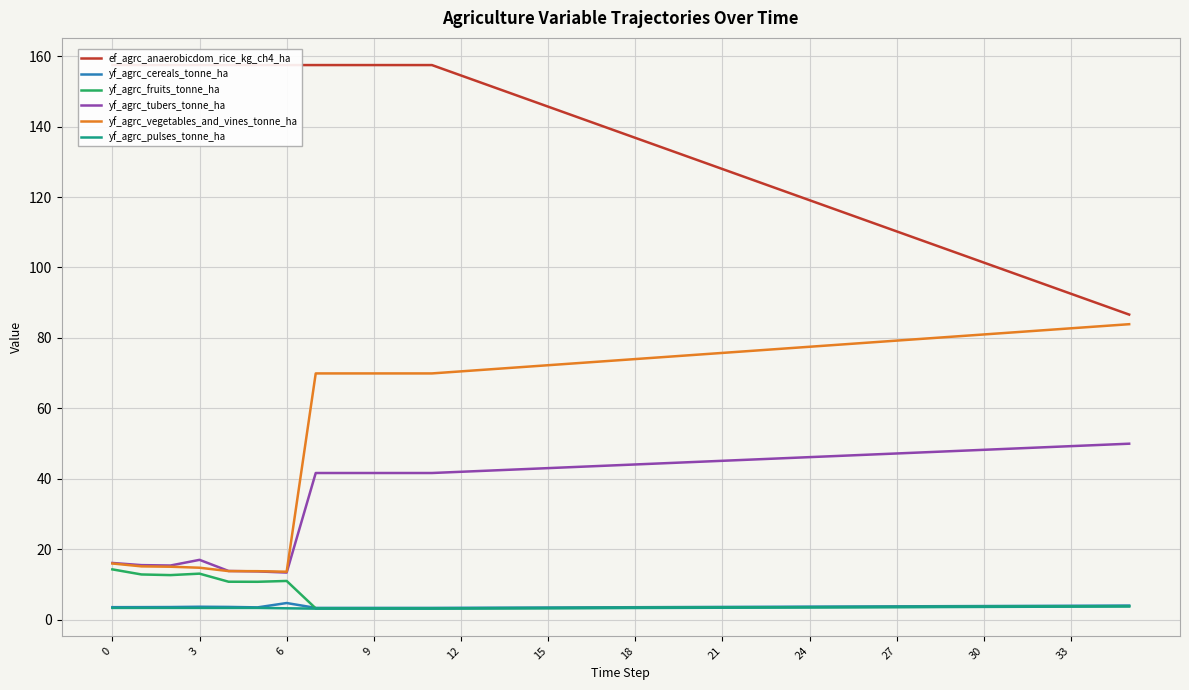

What is the approximate value of yf_agrc_cereals_tonne_ha at 29?

3.8